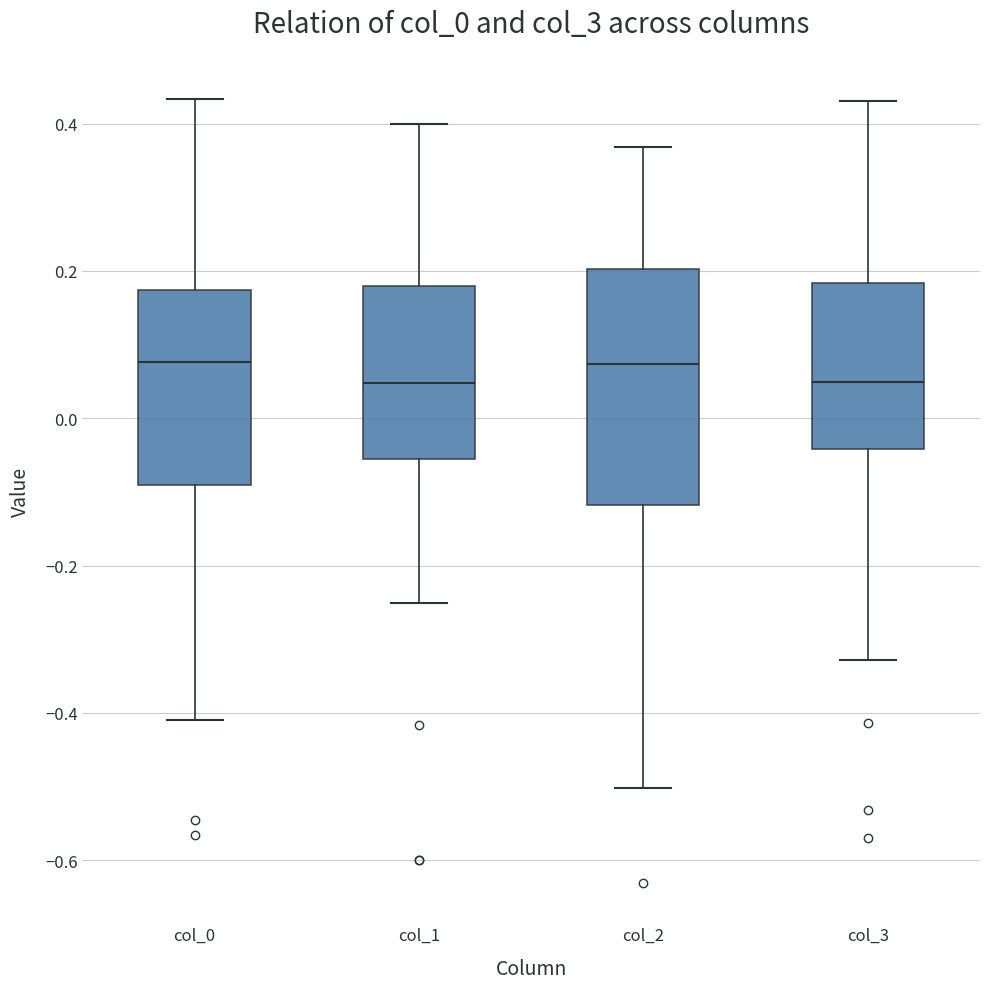

Which box is the tallest, from its lower edge to its upper edge?

col_2